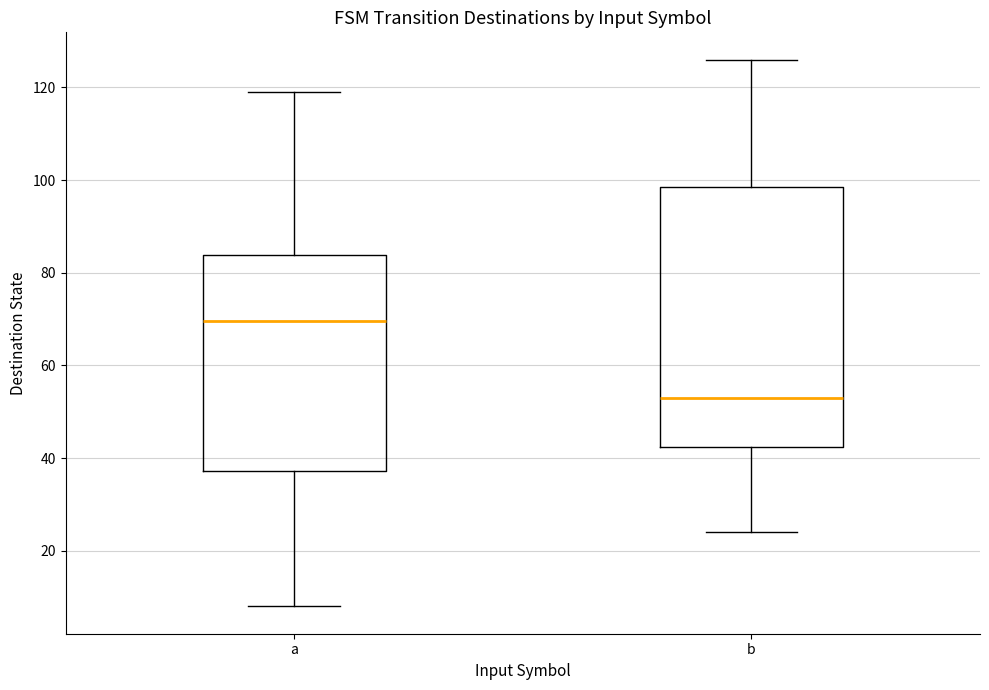

Comparing the boxes themselves (not the whiskers), which one is the tallest?

b